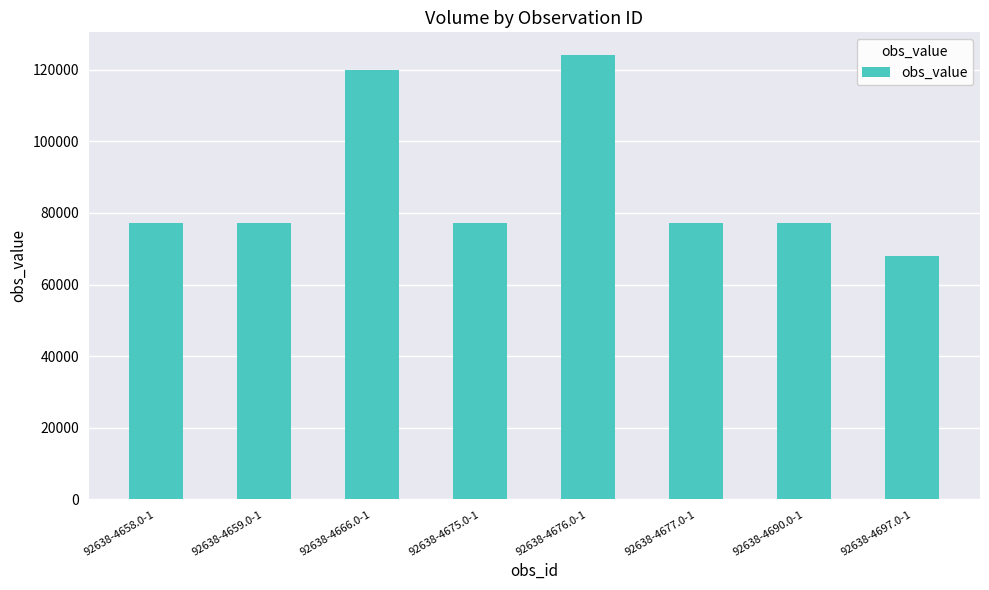

Reading right to left, what are all the values shown in this chart?

67900	77321	77321	124195	77321	119893	77321	77321